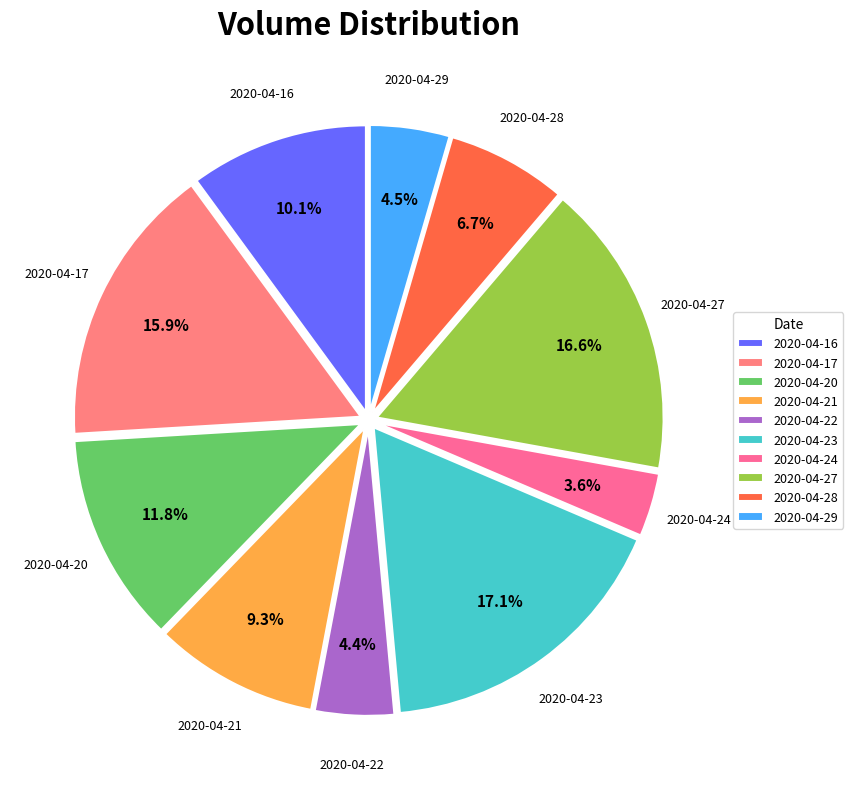

To the nearest percent, what portion does 2020-04-22 represent?

4%